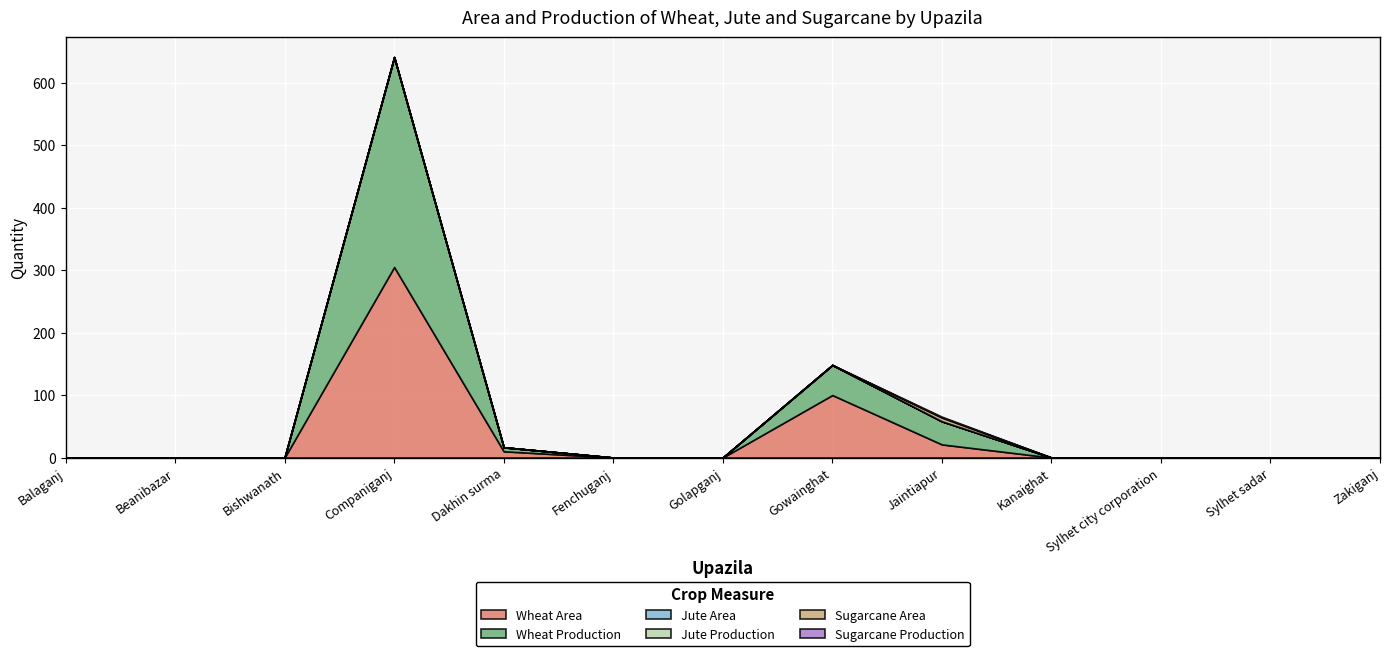

True or false: Wheat Area has more than 1 interior local peaks.

True